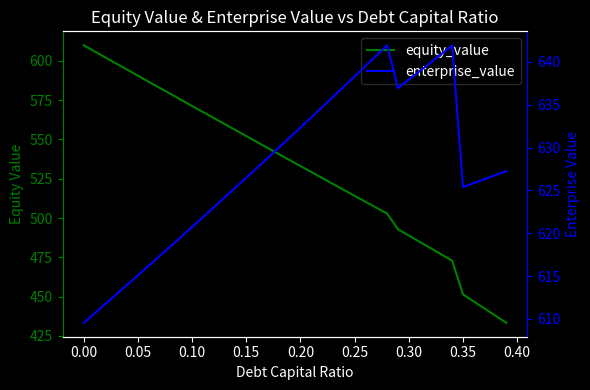

What is the difference between the maximum and minimum values in the enterprise_value series?

32.4